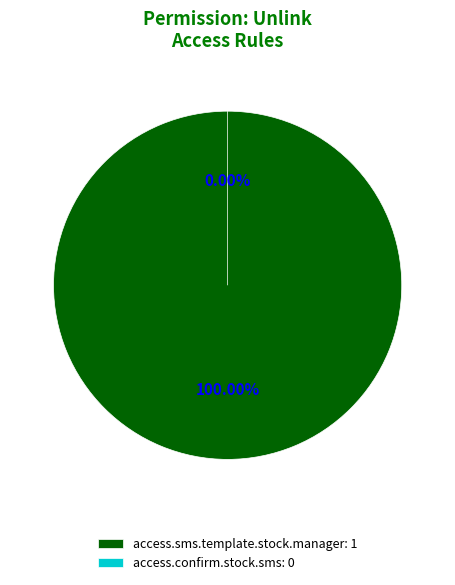

Is it true that access.confirm.stock.sms is 0% of the pie?

True